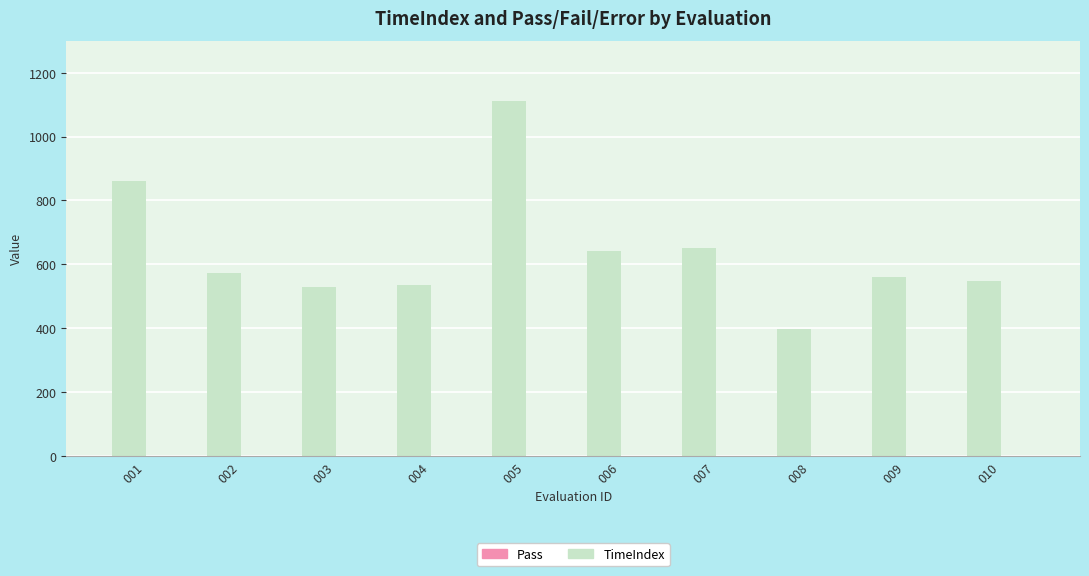

What is the sum of all TimeIndex values?

6406